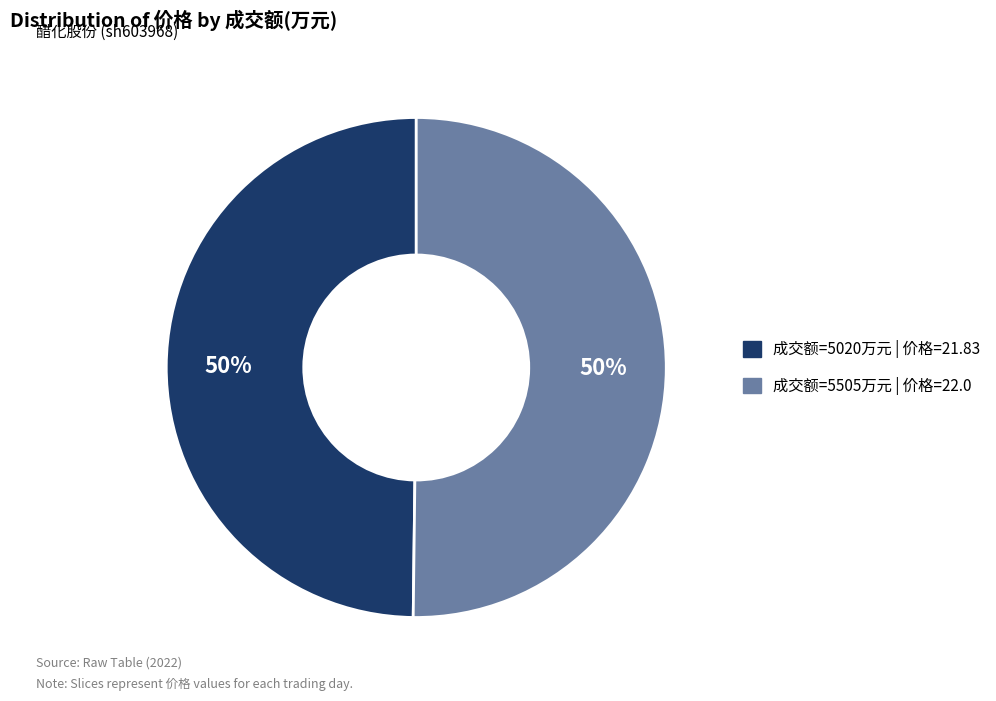

What percentage is the 成交额=5505万元 | 价格=22.0 slice, to the nearest percent?

50%